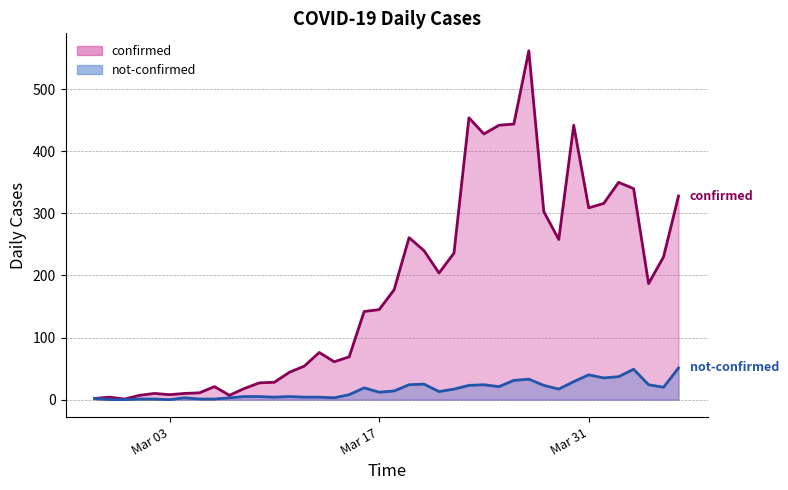

Does the chart have visible grid lines?

Yes